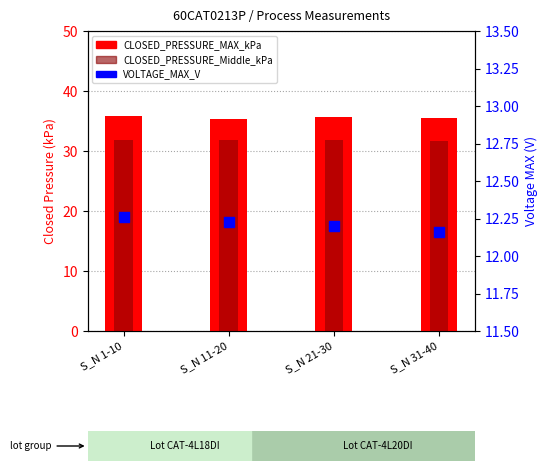

At which category is the sum across all series the highest?

S_N 1-10